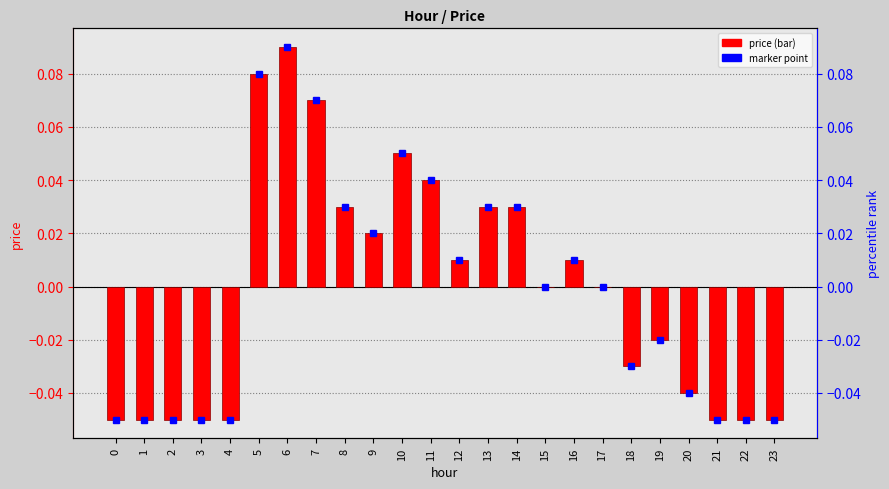

How many values are below 0?

11